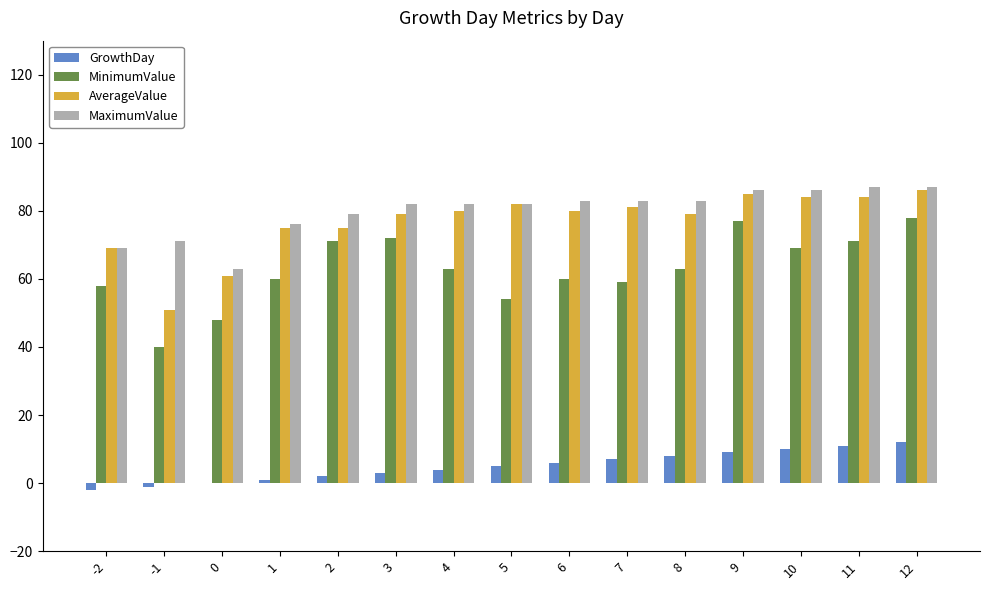

Is it true that GrowthDay equals 4 at 4?

True